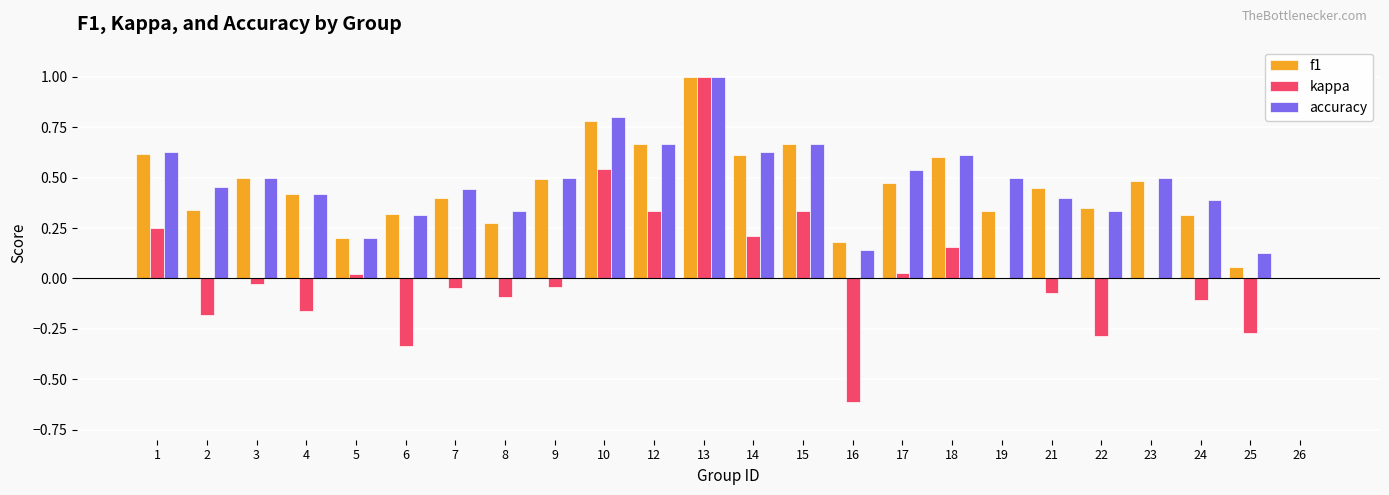

What is the sum of all accuracy values?

11.1